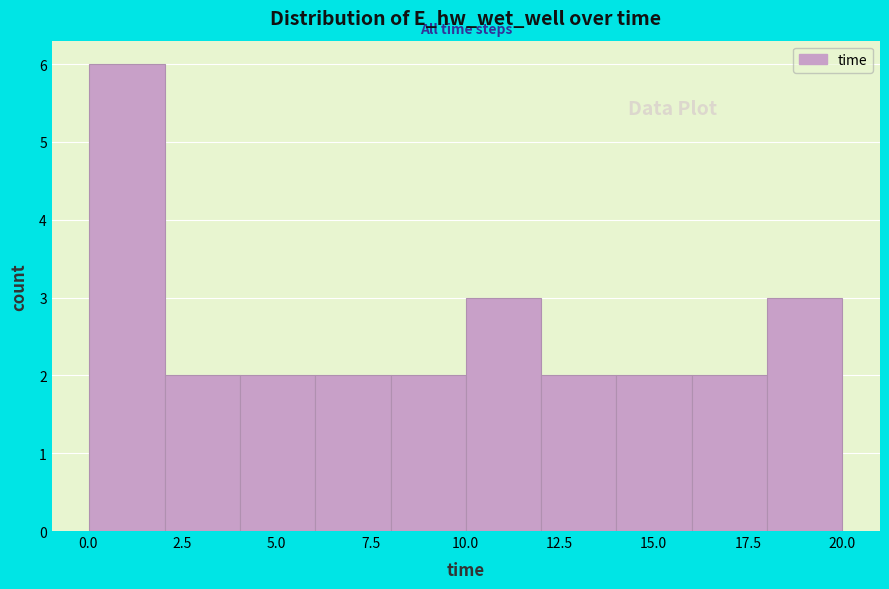

Read against the x-axis, roughly where is the centre of the tallest bar?

1.0